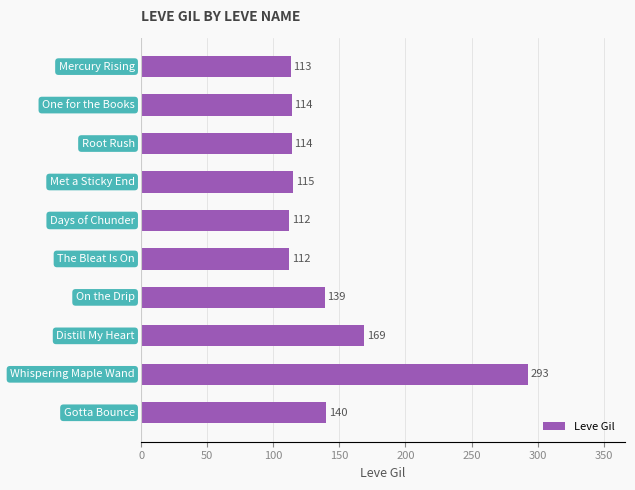

What is the greatest value displayed?

293